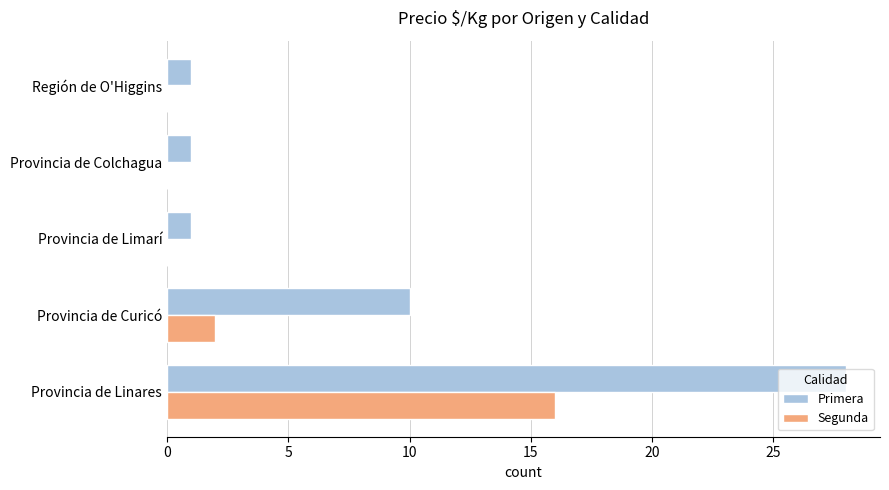

What are all the series names shown in the legend?

Primera, Segunda